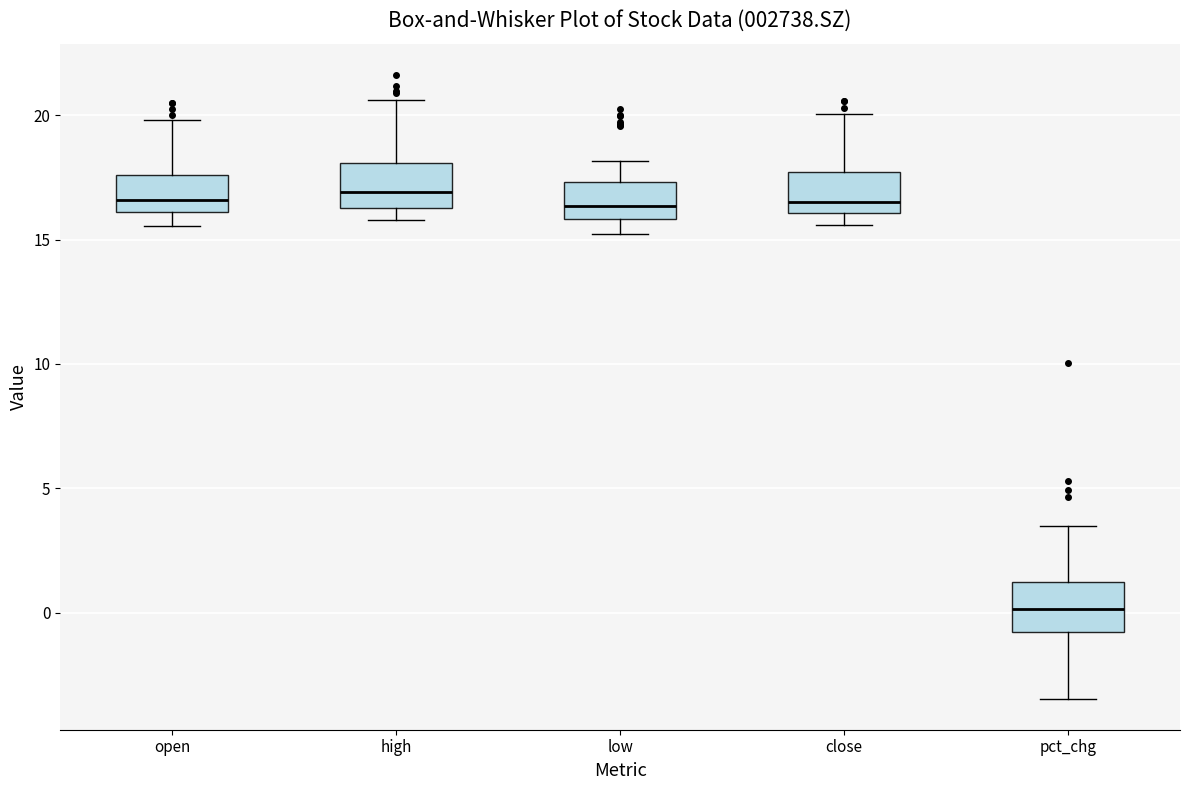

Reading left to right, transcribe this box plot: for each box, give where its median line is, the range the box spans, and where its two whiskers end, as read against the y-axis. The values are not printed on the chart, so give them approximately, as read against the axis.

open: median 16.5, box 16.0 to 17.5, whiskers 15.5 to 20.0
high: median 17.0, box 16.5 to 18.0, whiskers 16.0 to 20.5
low: median 16.5, box 16.0 to 17.5, whiskers 15.0 to 18.0
close: median 16.5, box 16.0 to 17.5, whiskers 15.5 to 20.0
pct_chg: median 0.0, box -1.0 to 1.0, whiskers -3.5 to 3.5